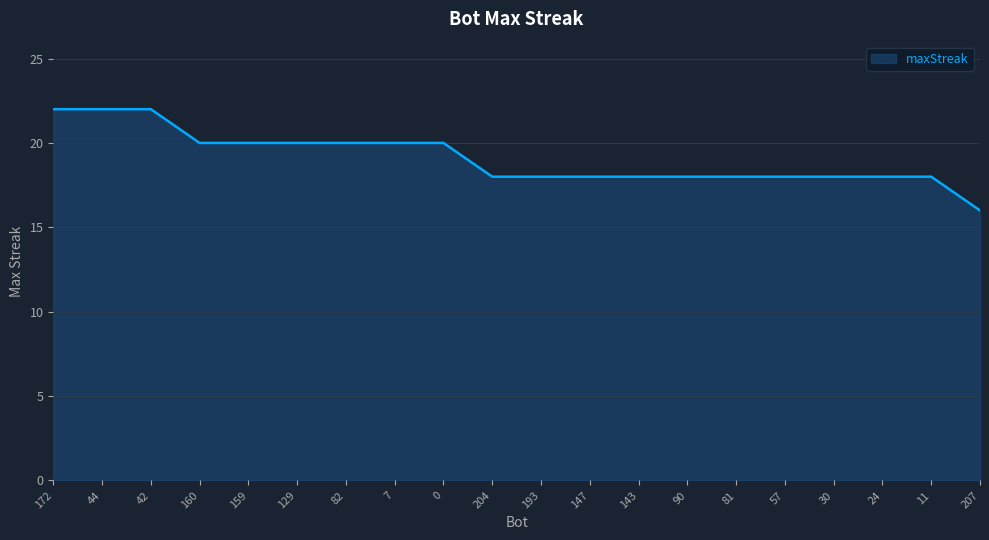

What is the minimum value shown in the chart?

16